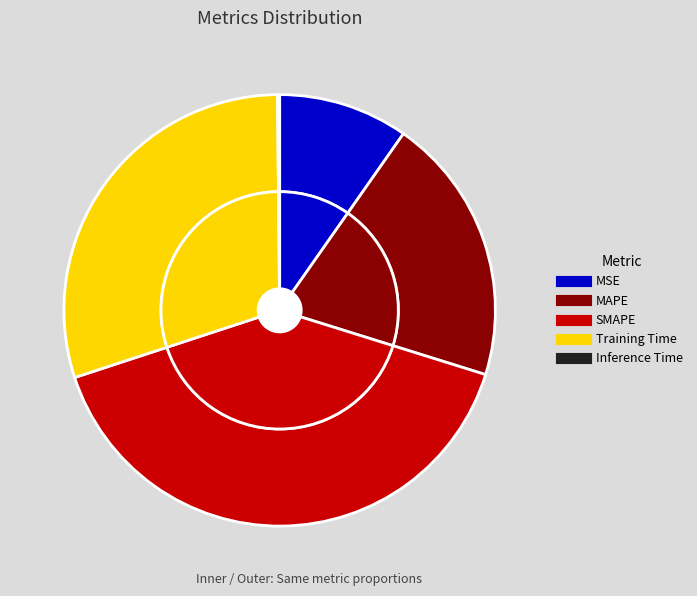

The Inference Time slice represents 0% of the pie. True or false?

True